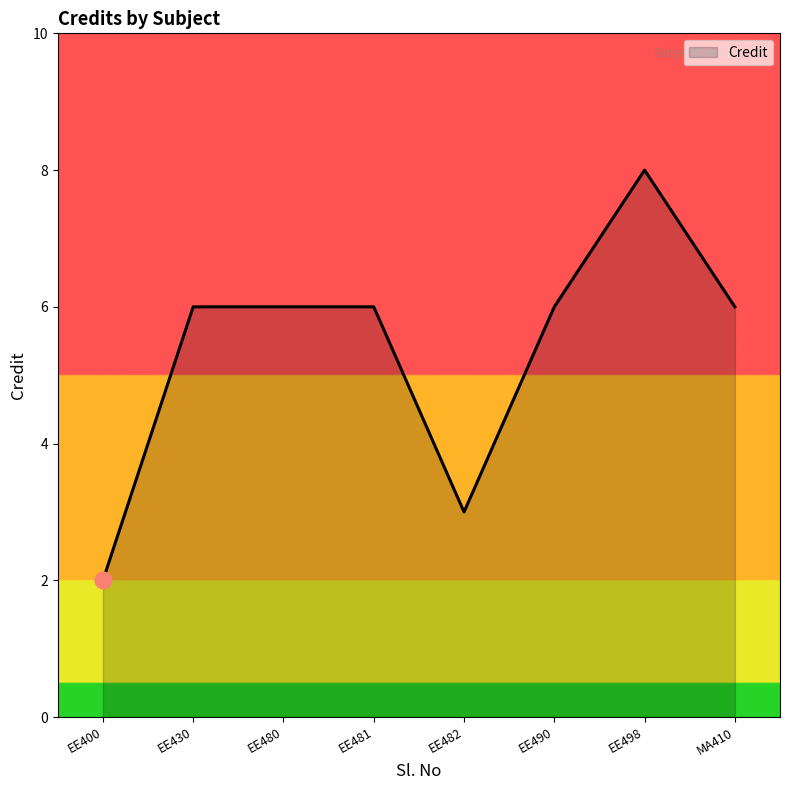

What value does the data have at EE430?

6